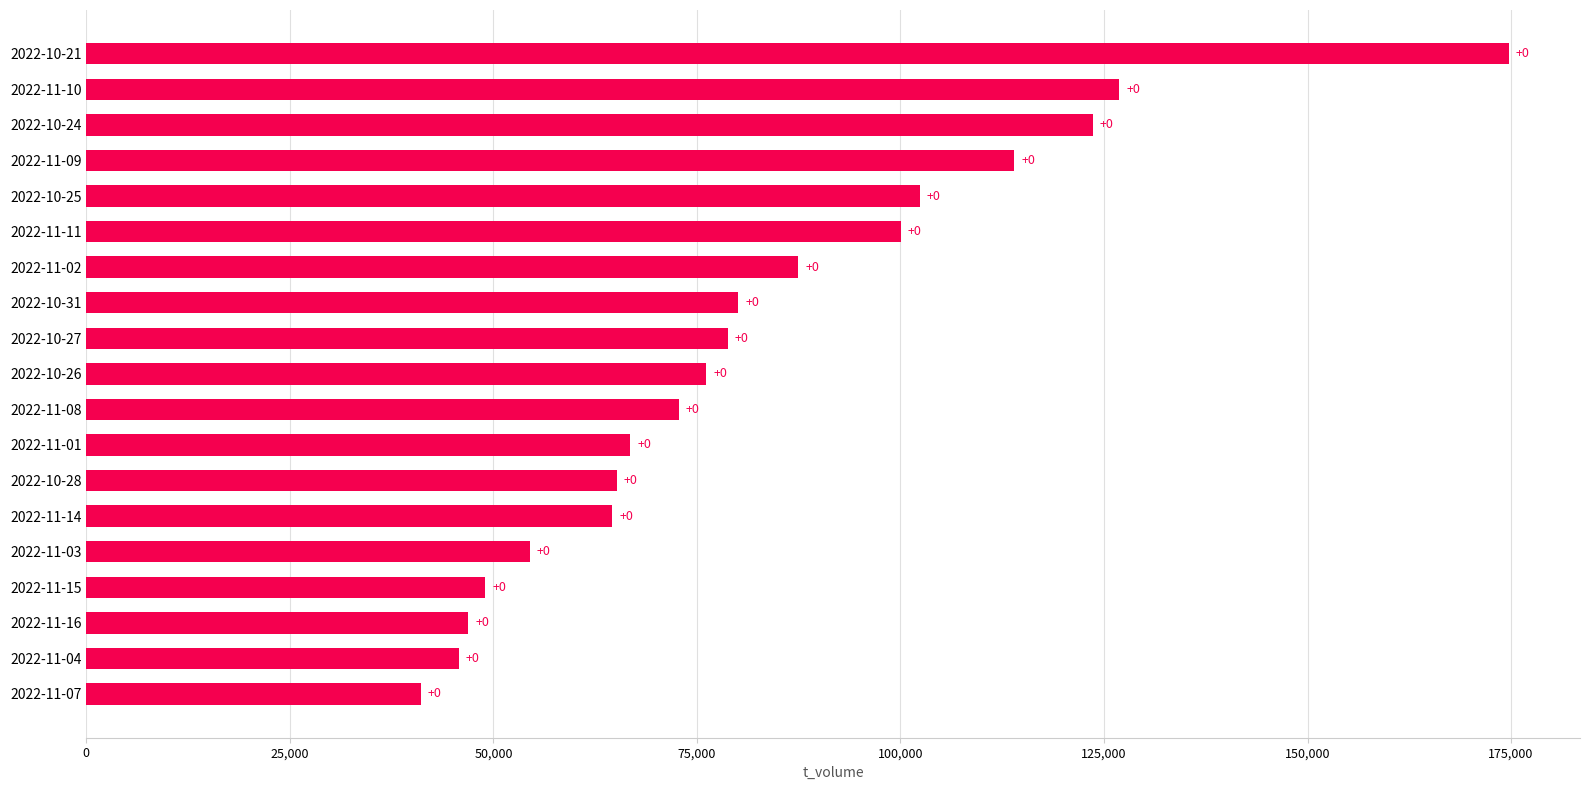

How many bars are there in total?

19